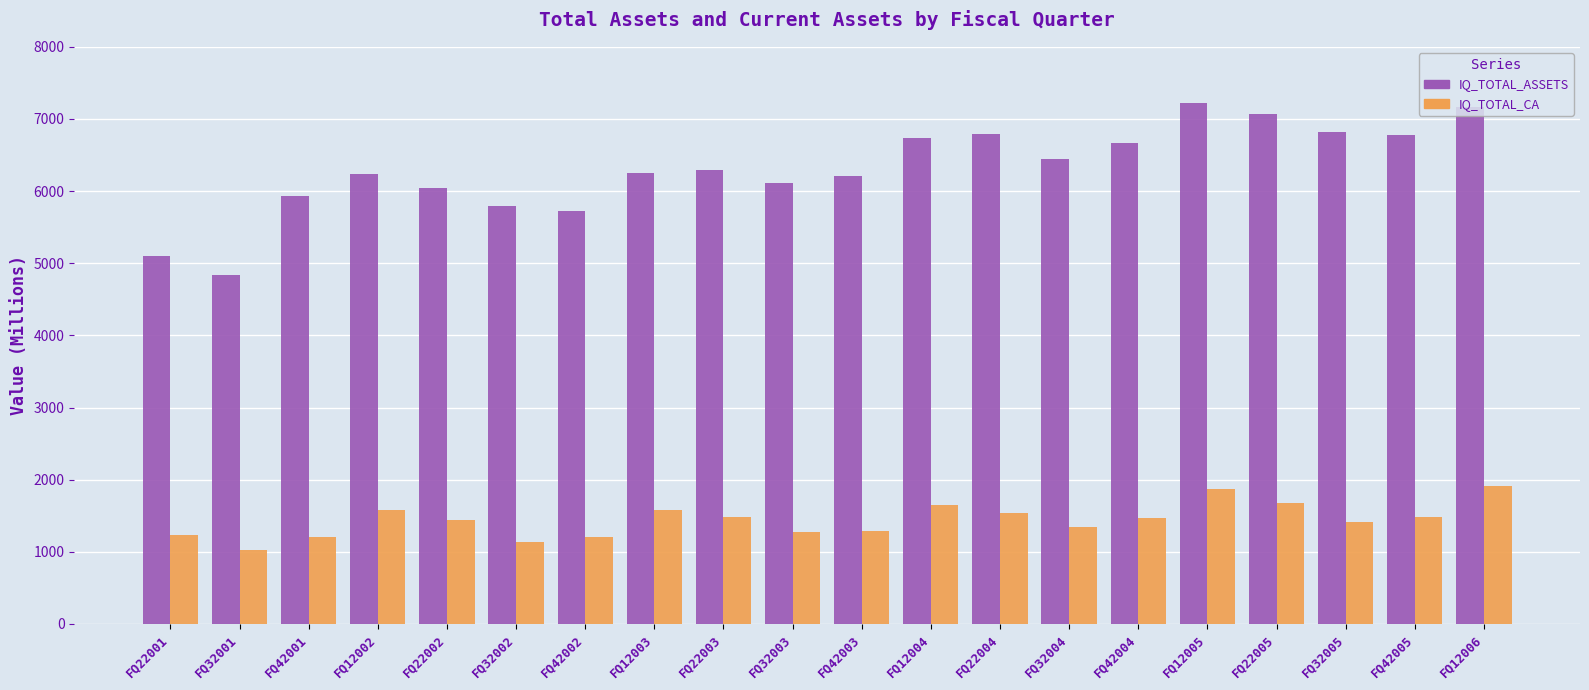

Is it true that IQ_TOTAL_CA equals 2387 at FQ42005?

False